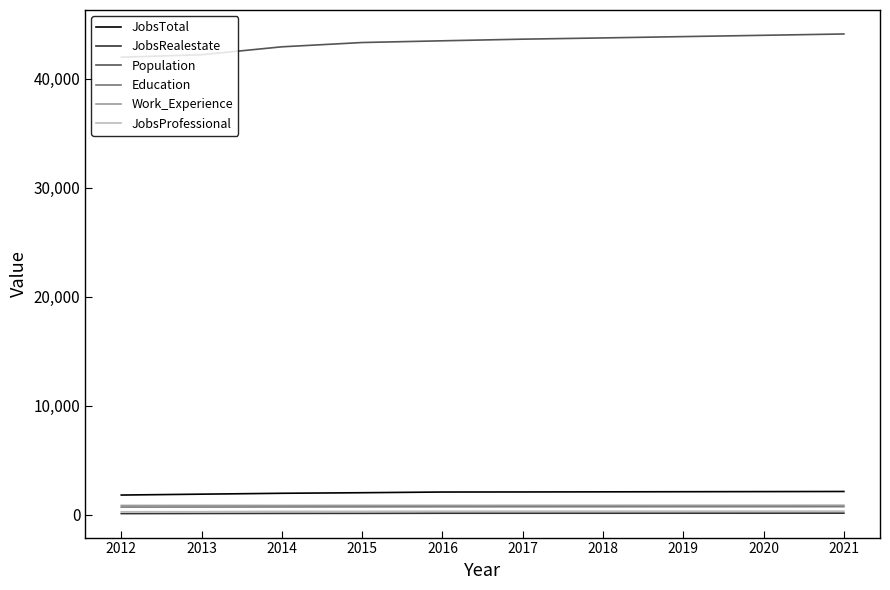

True or false: JobsProfessional and Education cross at least once.

False